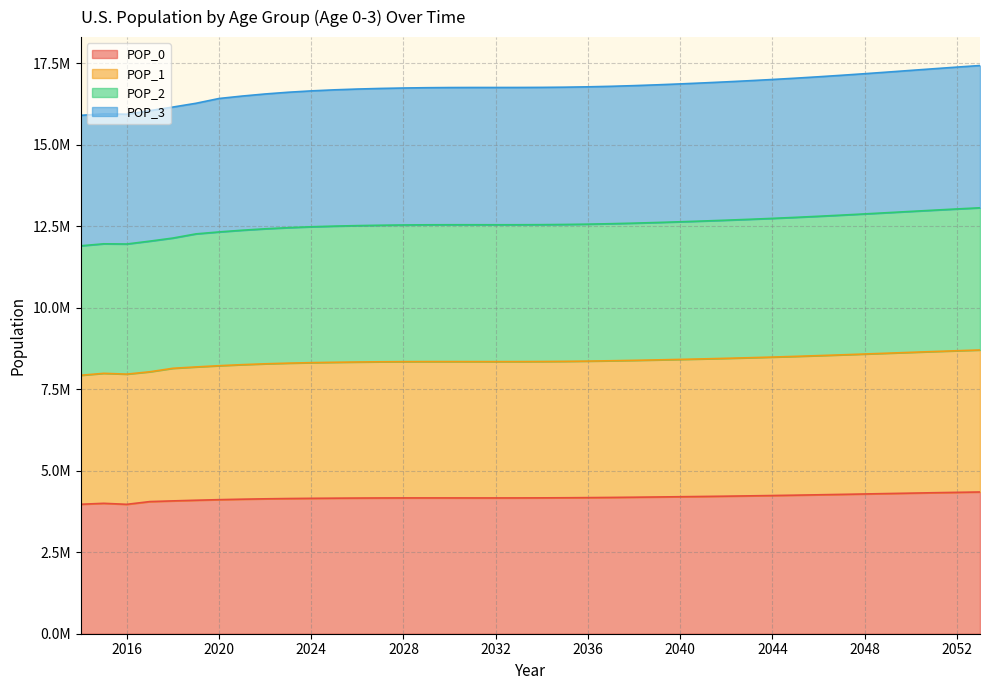

The value of POP_1 at 2051 is 18747162. True or false?

False